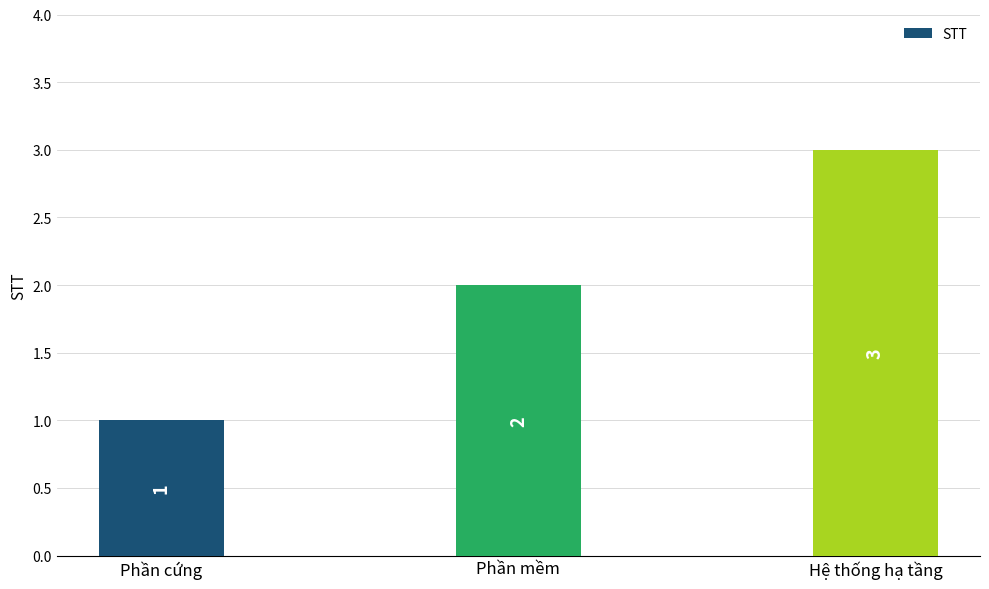

Approximately how many times larger is the value at Phần cứng compared to Hệ thống hạ tầng?

0.3